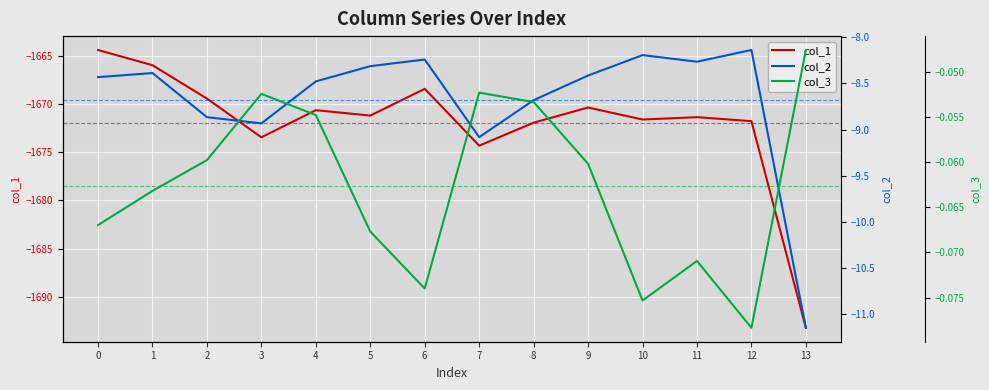

What are all the series names shown in the legend?

col_1, col_2, col_3